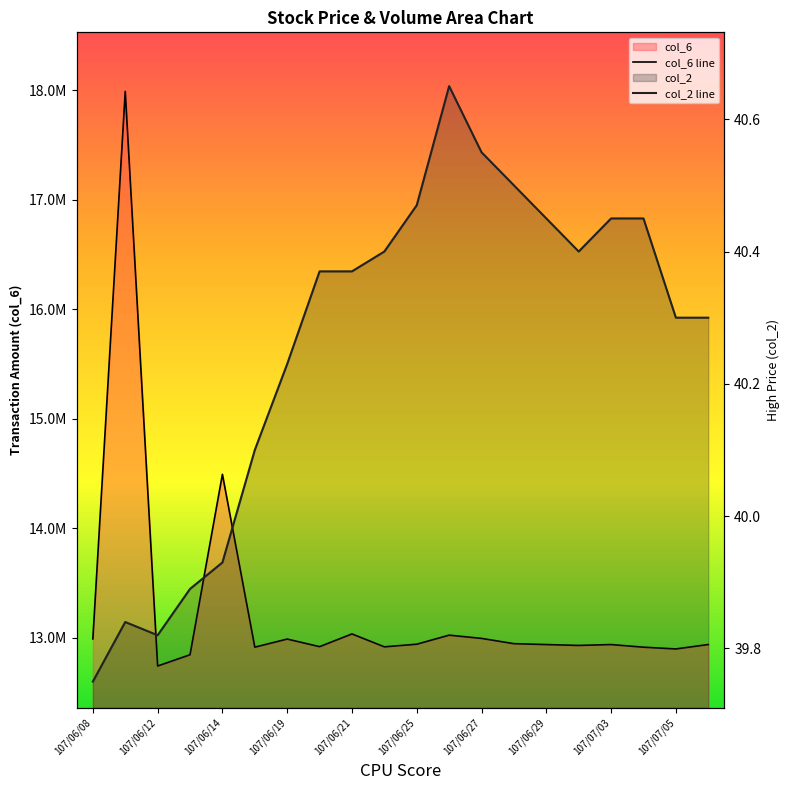

Between 107/07/06 and 107/06/19, which is larger?

107/06/19